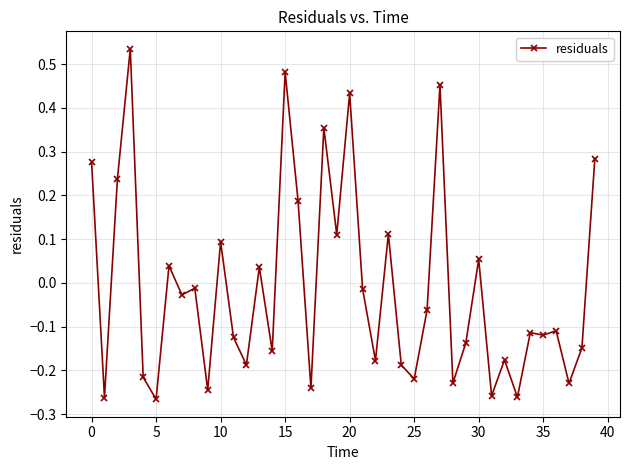

What is the sum of all values?

-0.5